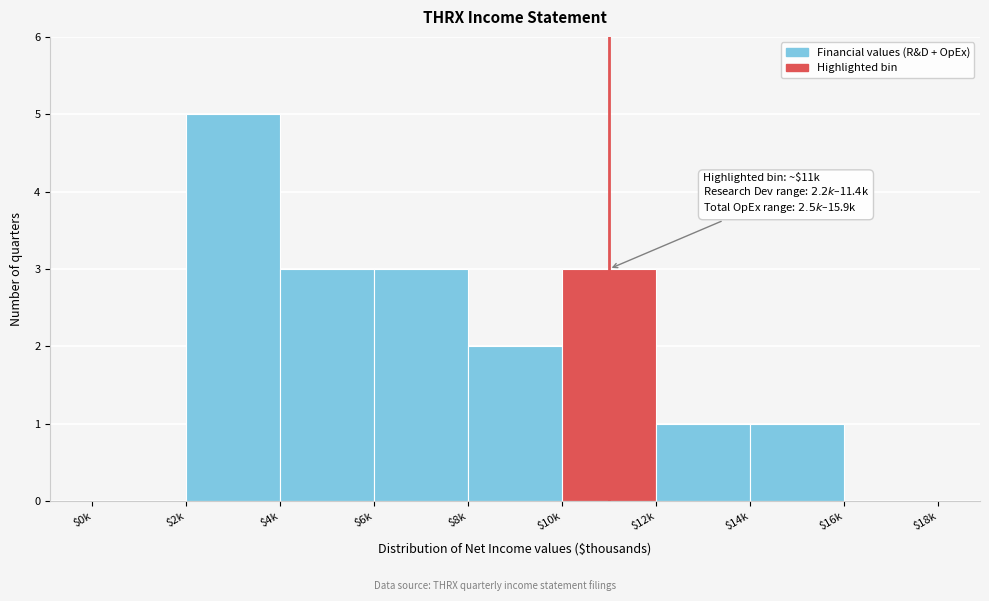

What is the sum of all values?

18